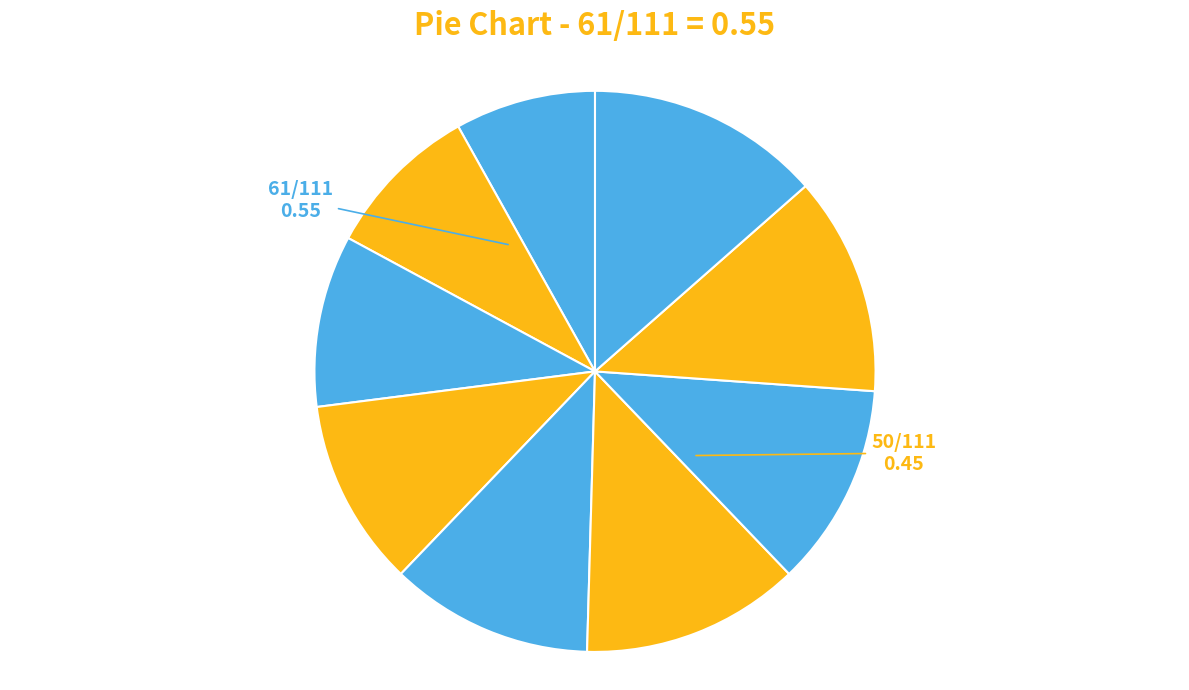

Is there any slice that represents more than half of the pie?

No